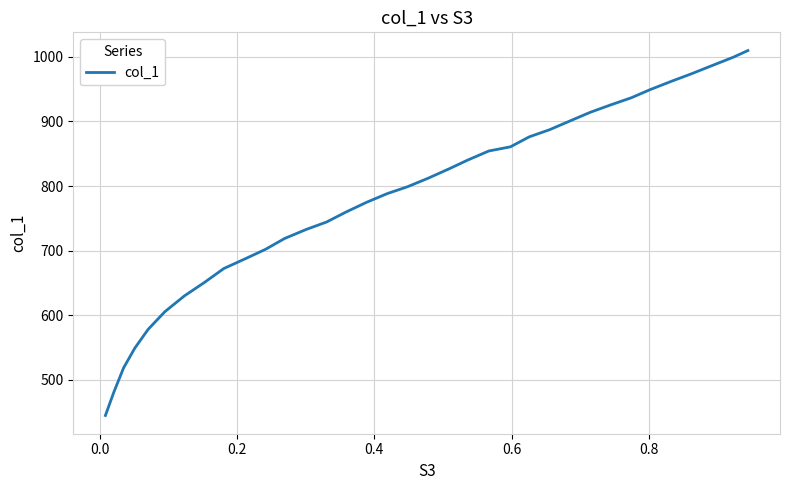

What is the difference between the maximum and minimum values?

564.6